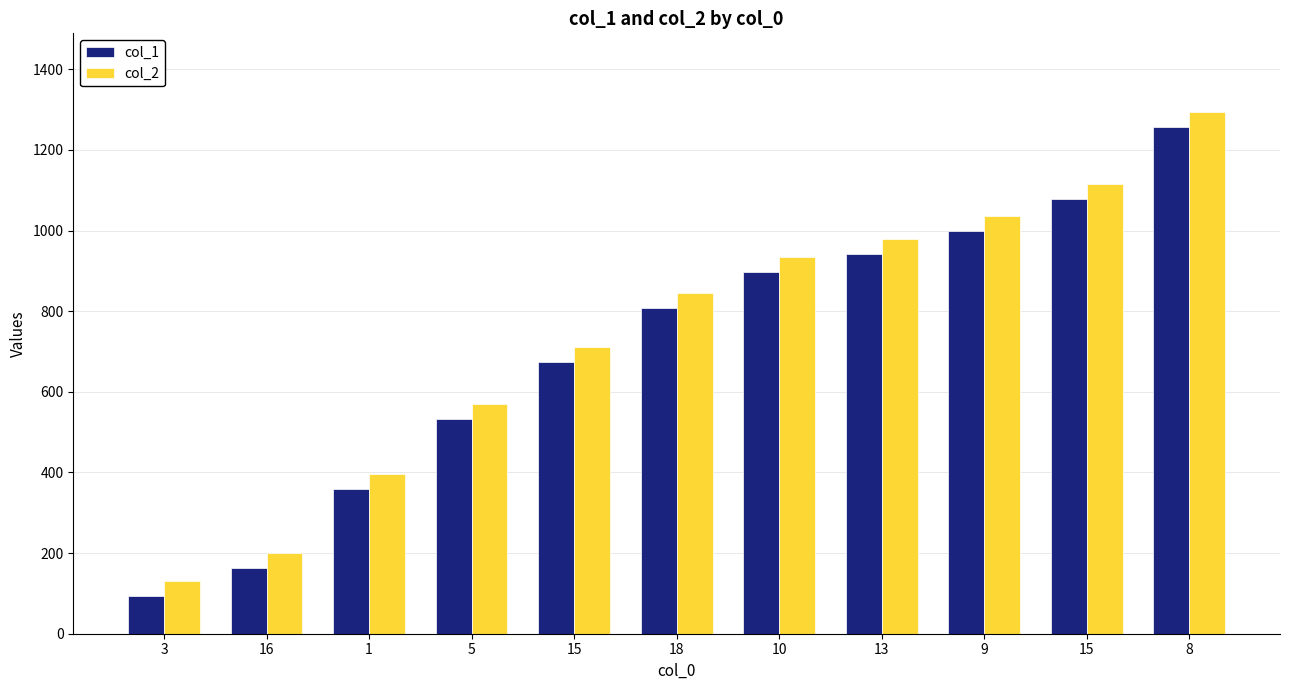

What is the value of the col_1 bar at the 11th from the left?

1258